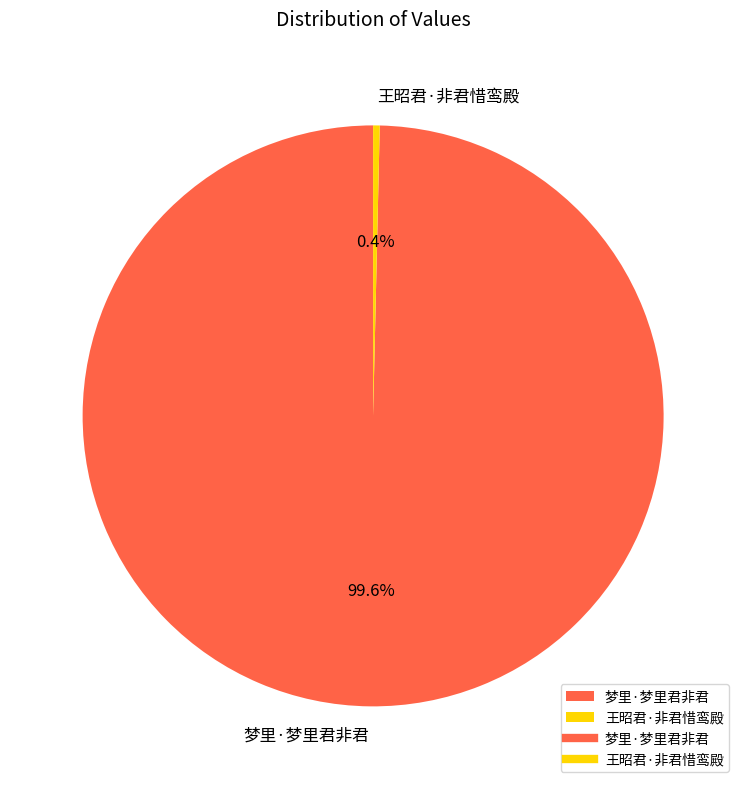

True or false: 王昭君·非君惜鸾殿 accounts for 9% of the total.

False